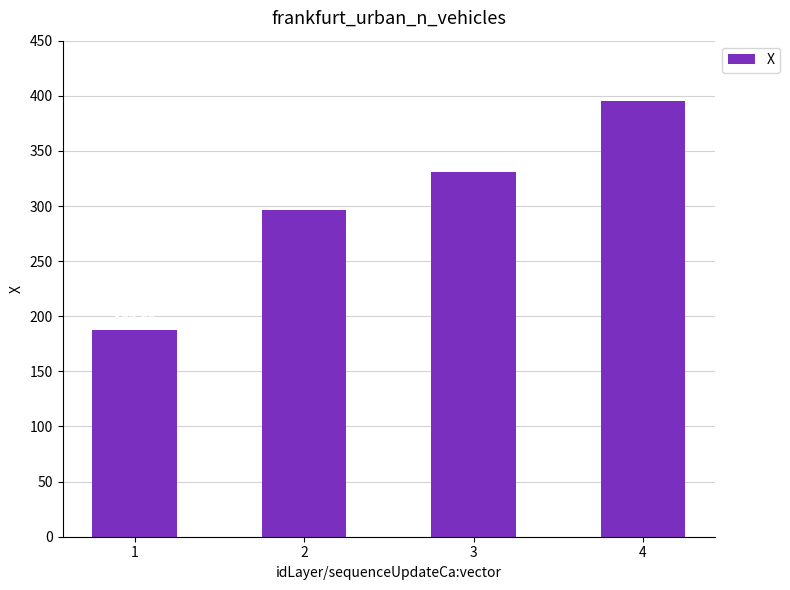

How many bars are there in total?

4